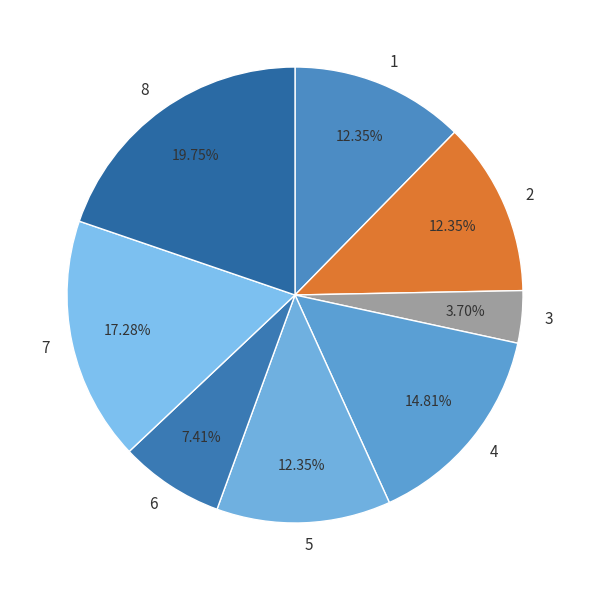

Is it true that 2 is 1% of the pie?

False